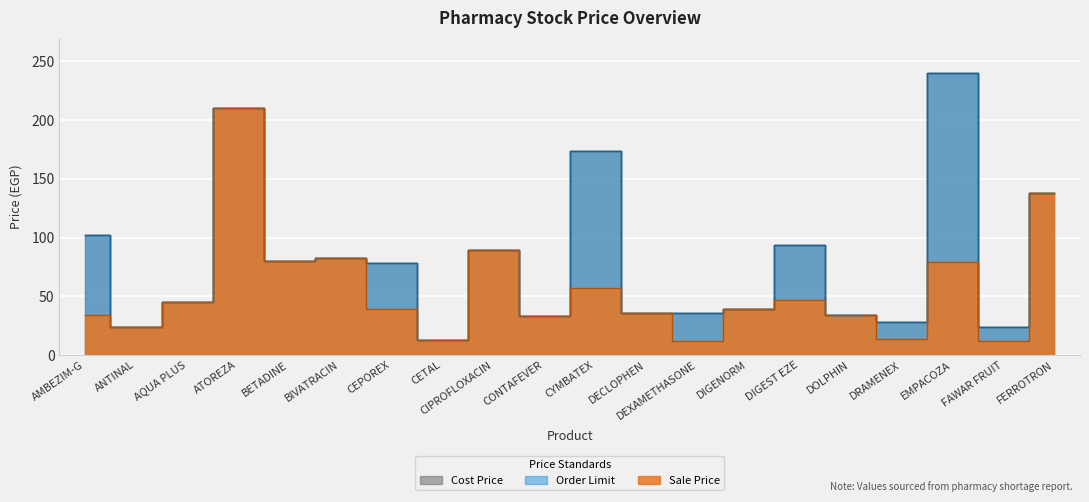

What is the value of the Sale Price point at the 3rd from the left?

45.0